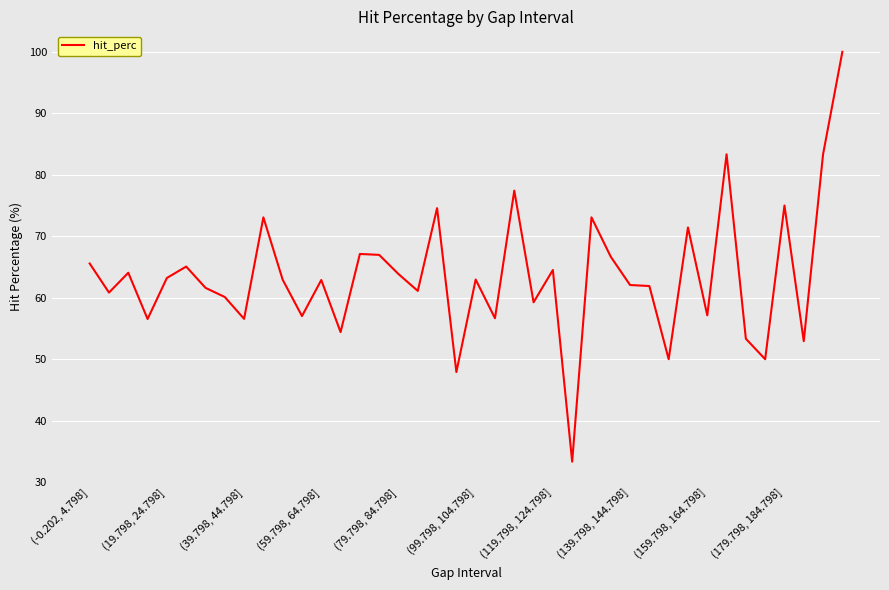

What is the maximum value shown in the chart?

100.0